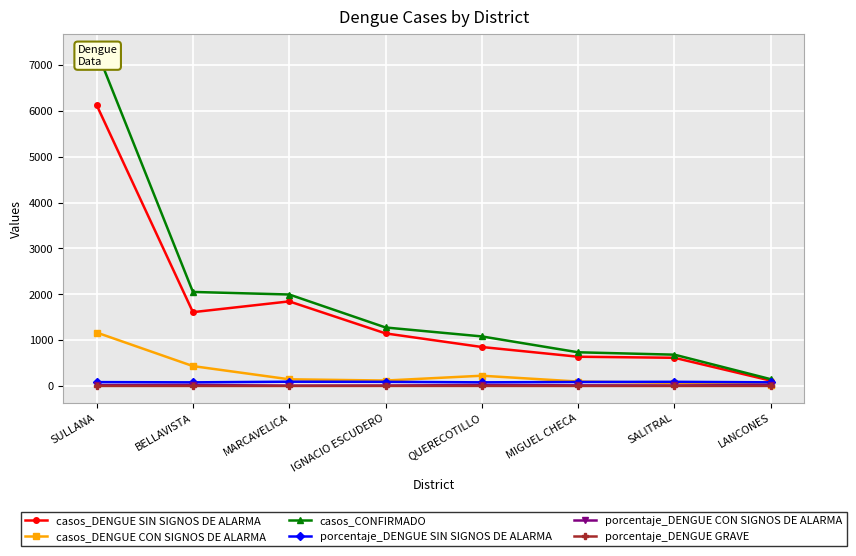

Is it true that casos_DENGUE SIN SIGNOS DE ALARMA equals 738.3 at MARCAVELICA?

False